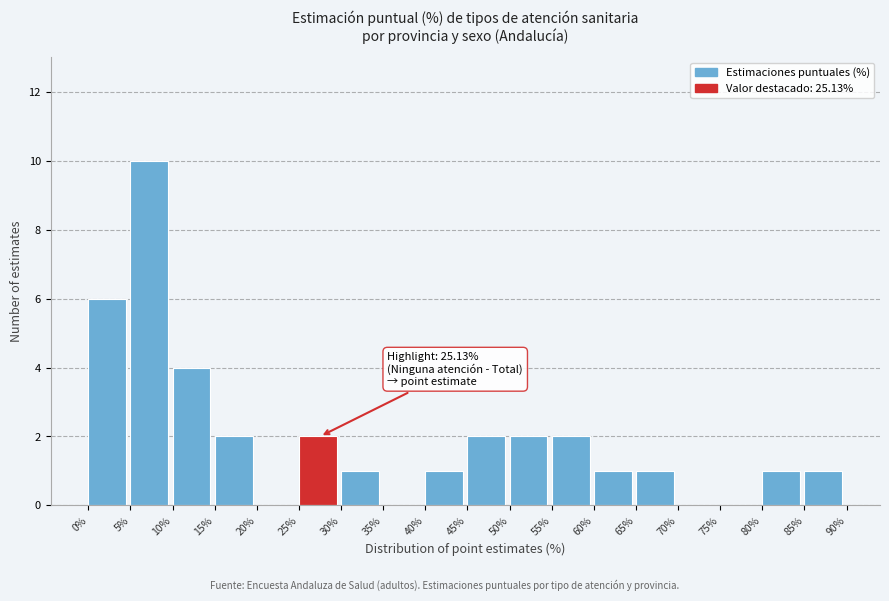

Over which range of the x-axis is the bar tallest?

5% to 10%